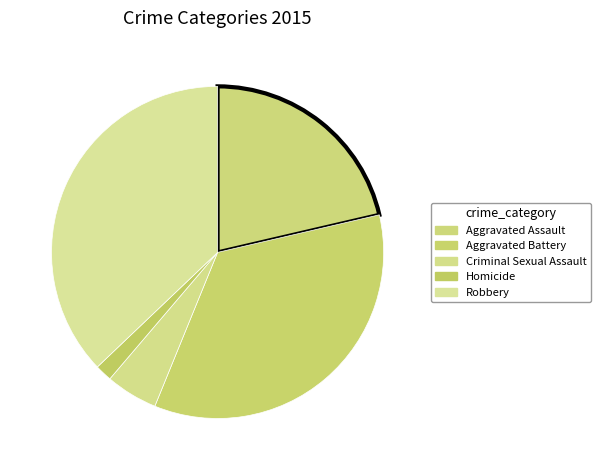

Which slice is the smallest?

Homicide